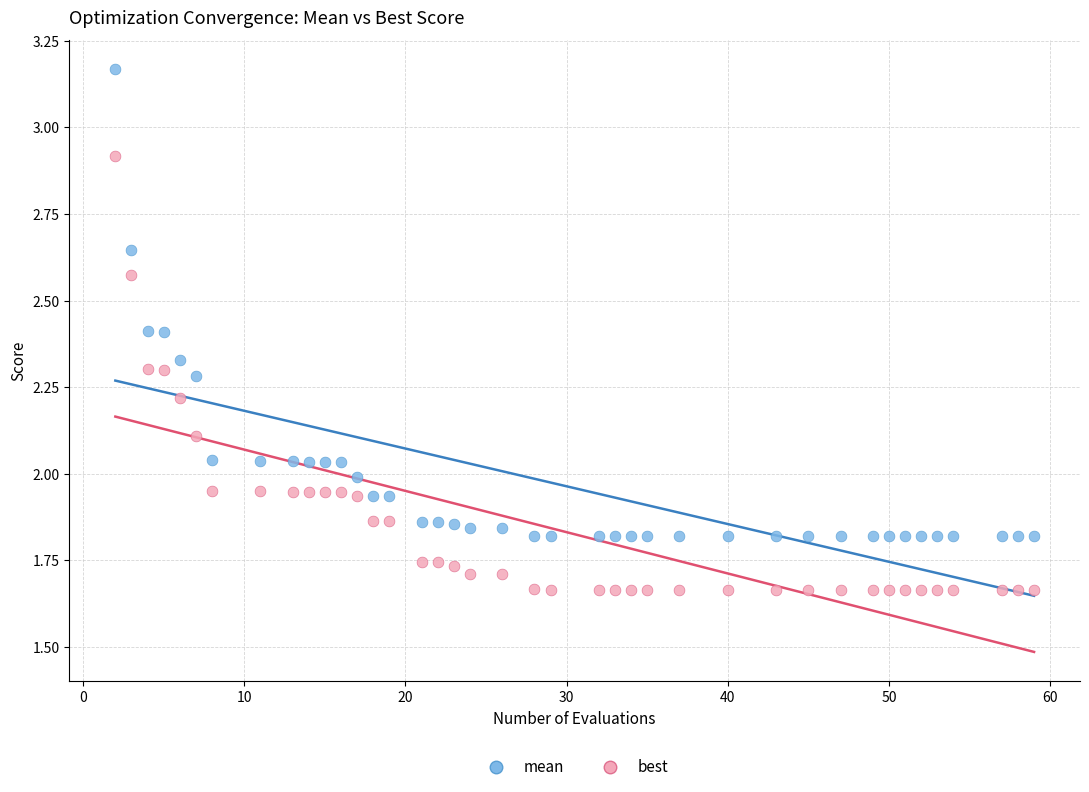

Across all data points, what is the range of X values (max minus min)?

57.0